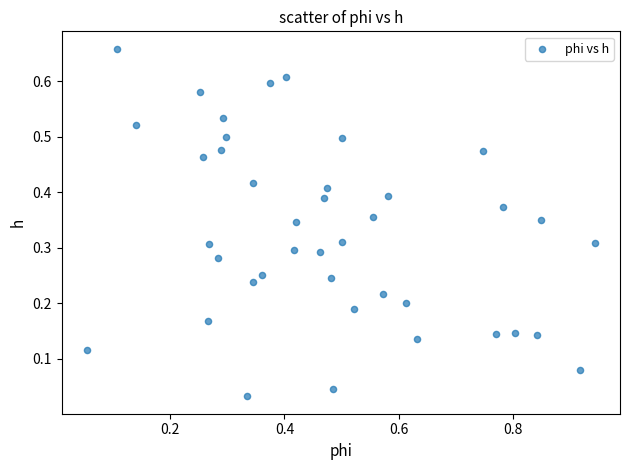

What is the range of X values (max minus min)?

0.9